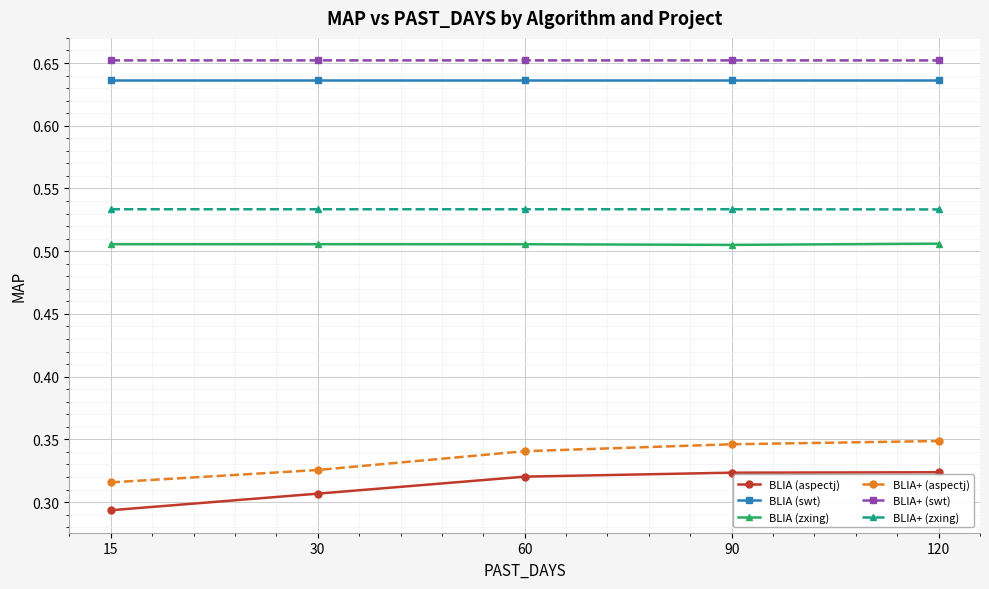

True or false: BLIA+ (aspectj) and BLIA (zxing) cross at least once.

False